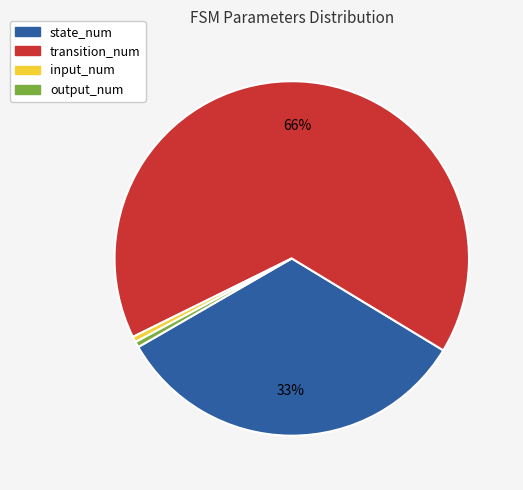

Which category accounts for the majority?

transition_num